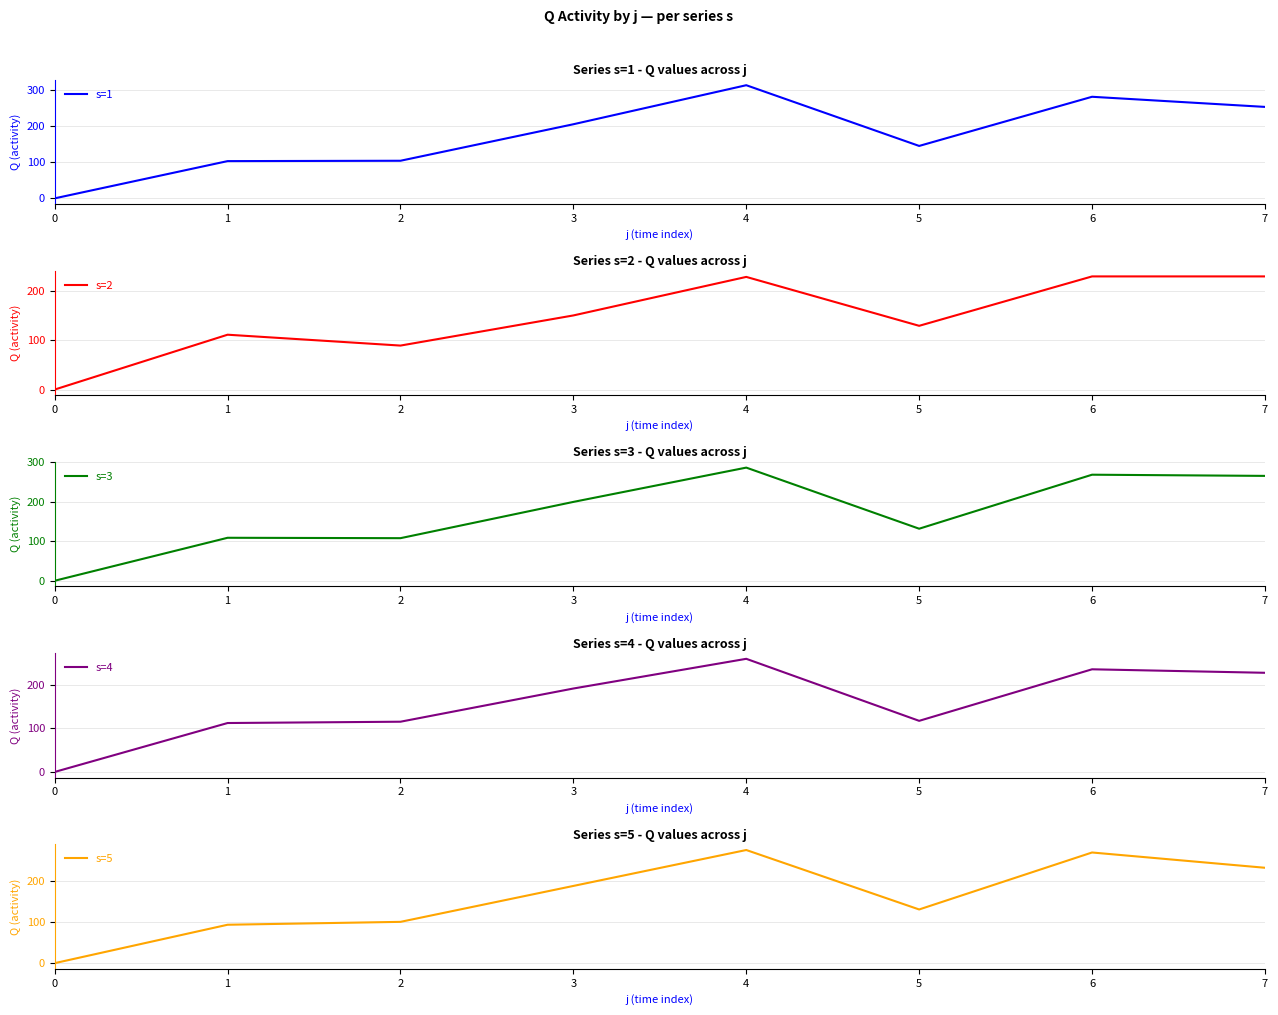

Which has a higher value, 4 or 0?

4